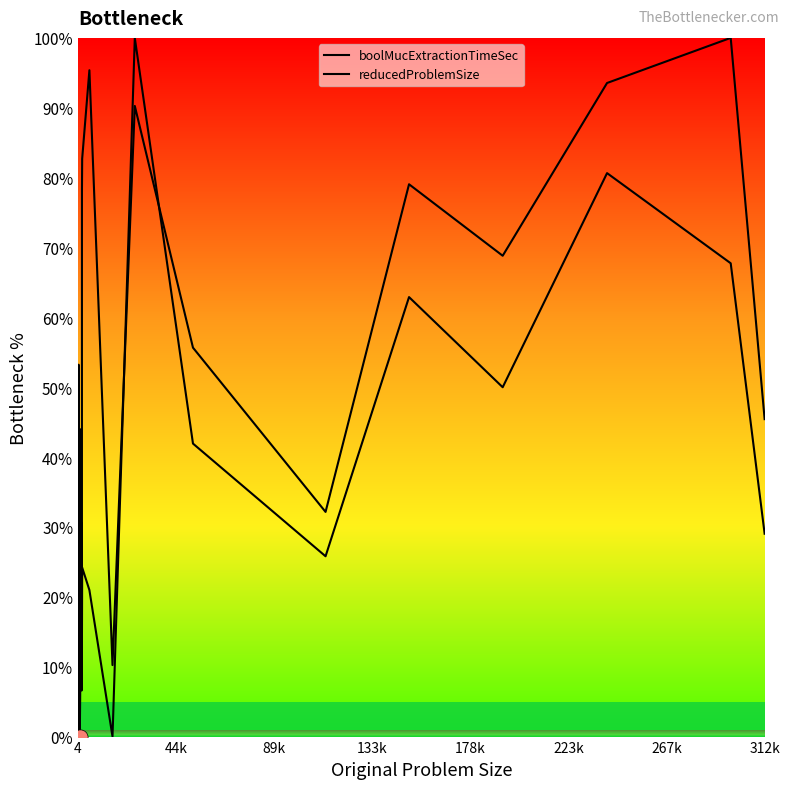

Which series has the largest total across all categories?

reducedProblemSize